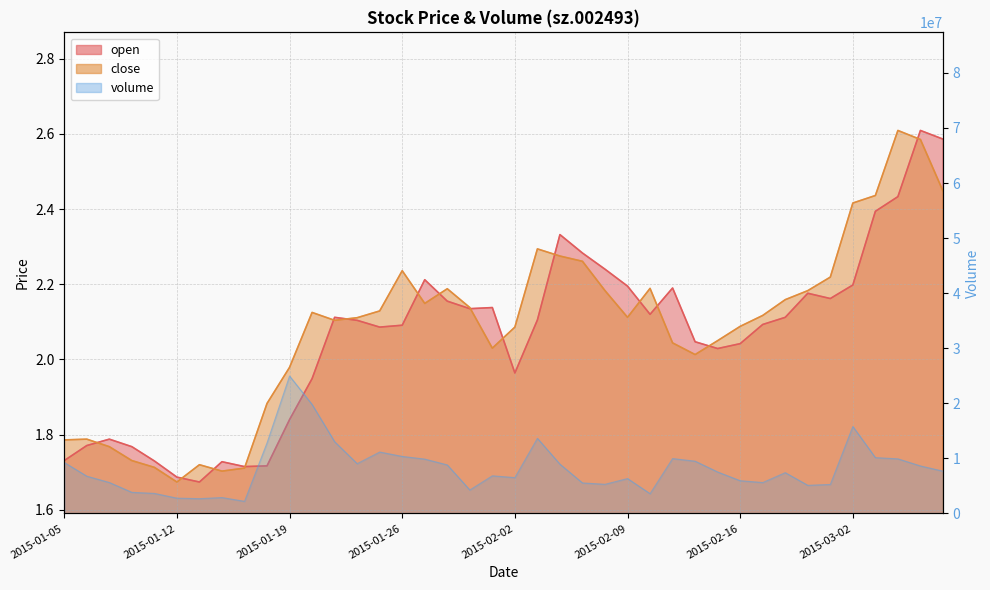

Rank the series by their maximum value, from lowest to highest.

open, close, volume